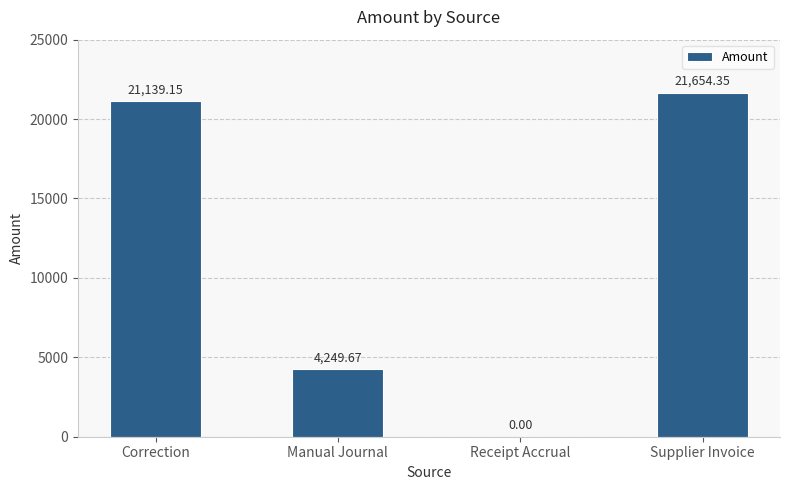

Where does the data first go above 21139?

Correction